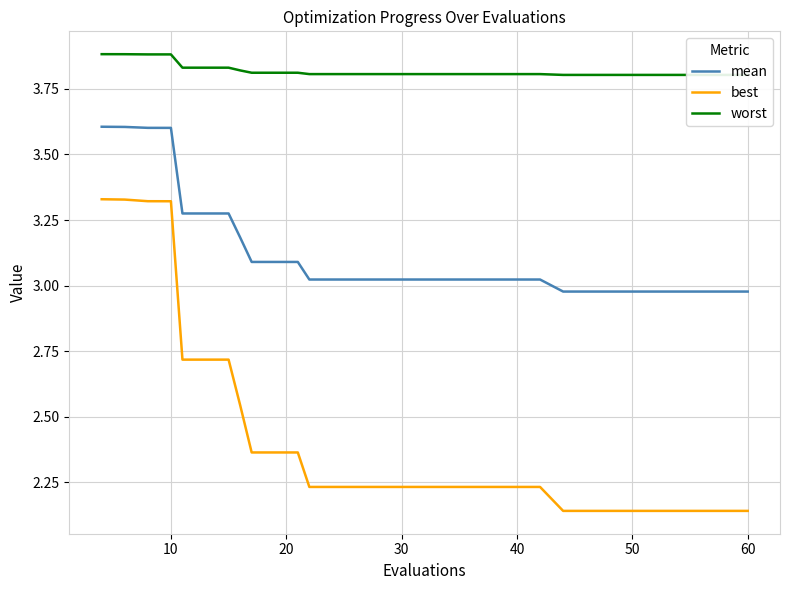

What is the minimum value for best?

2.1